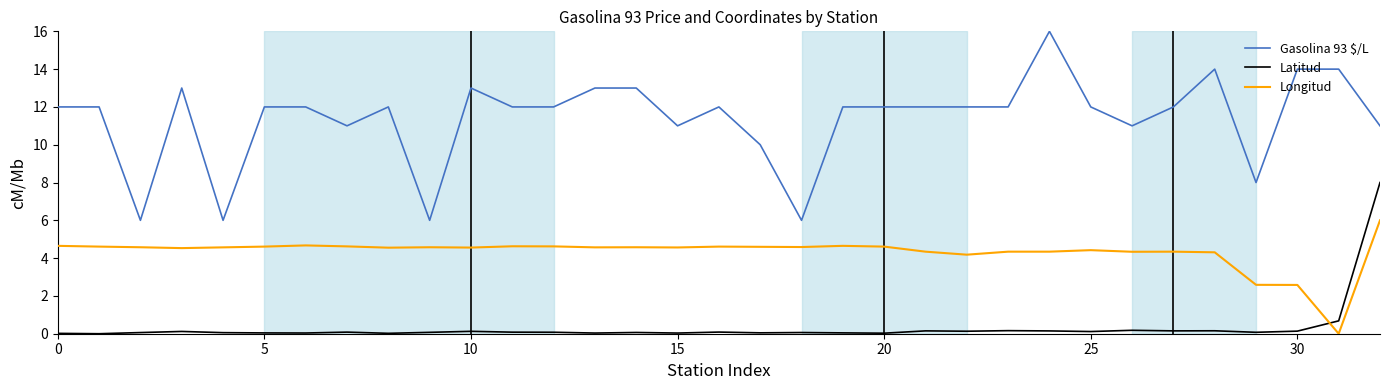

What is the maximum value shown in the chart?

16.0